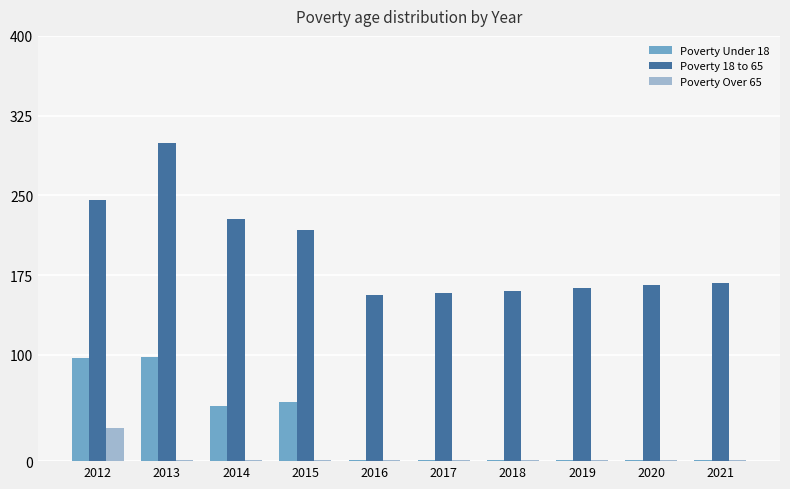

Between 2018 and 2021, which series saw the biggest shift?

Poverty 18 to 65